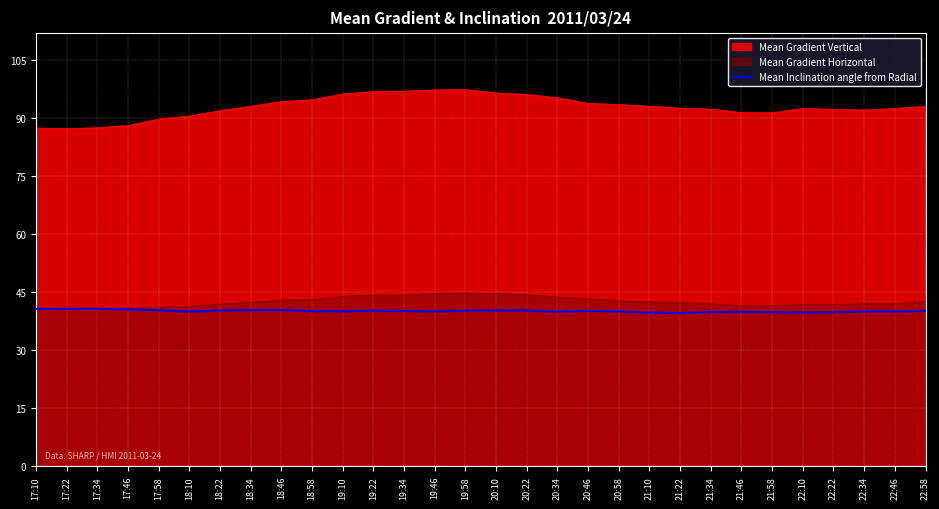

True or false: the data shows 57.9 at 20:22.

False